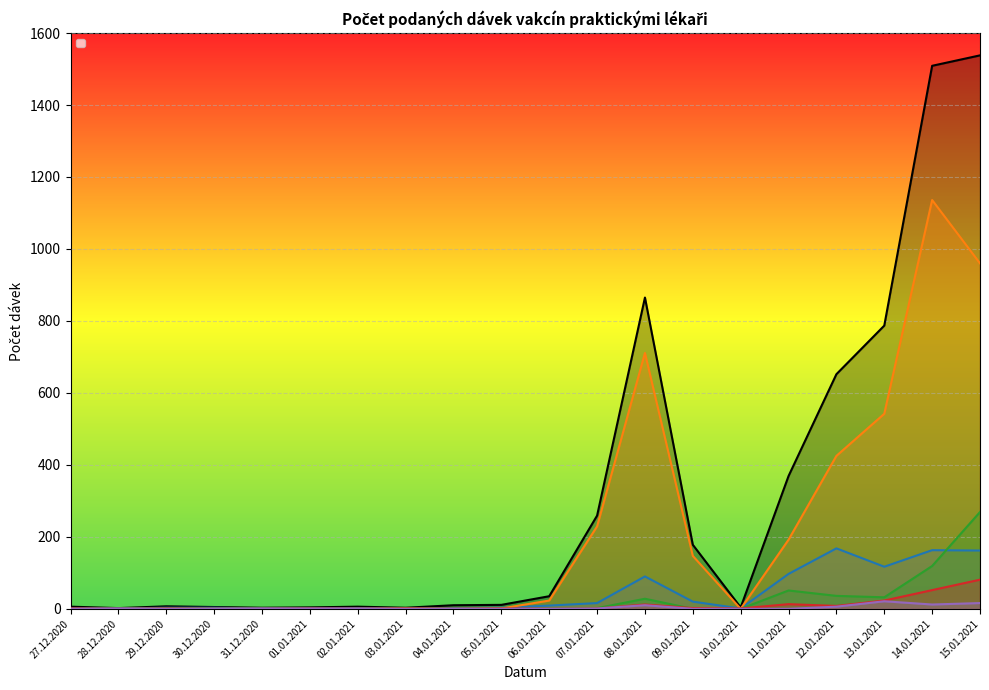

Reading left to right, list all the values displayed in this chart.

Celkem (dávky): 6	2	7	5	3	4	6	3	10	11	35	259	865	178	4	369	652	787	1509	1538
Zdravotničtí pracovníci: 1	1	3	3	1	0	1	0	2	3	9	16	90	20	1	97	168	117	163	162
Pracovníci soc. služeb: 0	0	0	0	0	0	0	1	0	1	23	229	711	147	0	192	425	542	1136	960
Senioři 80+: 0	0	1	0	0	0	0	0	0	0	0	2	28	0	0	51	36	32	119	269
Senioři 70-79: 1	0	1	0	0	1	0	1	0	1	0	1	12	2	1	13	8	23	52	81
Senioři 60-69: 0	1	0	0	1	1	1	0	0	0	0	1	10	0	0	0	6	21	12	16